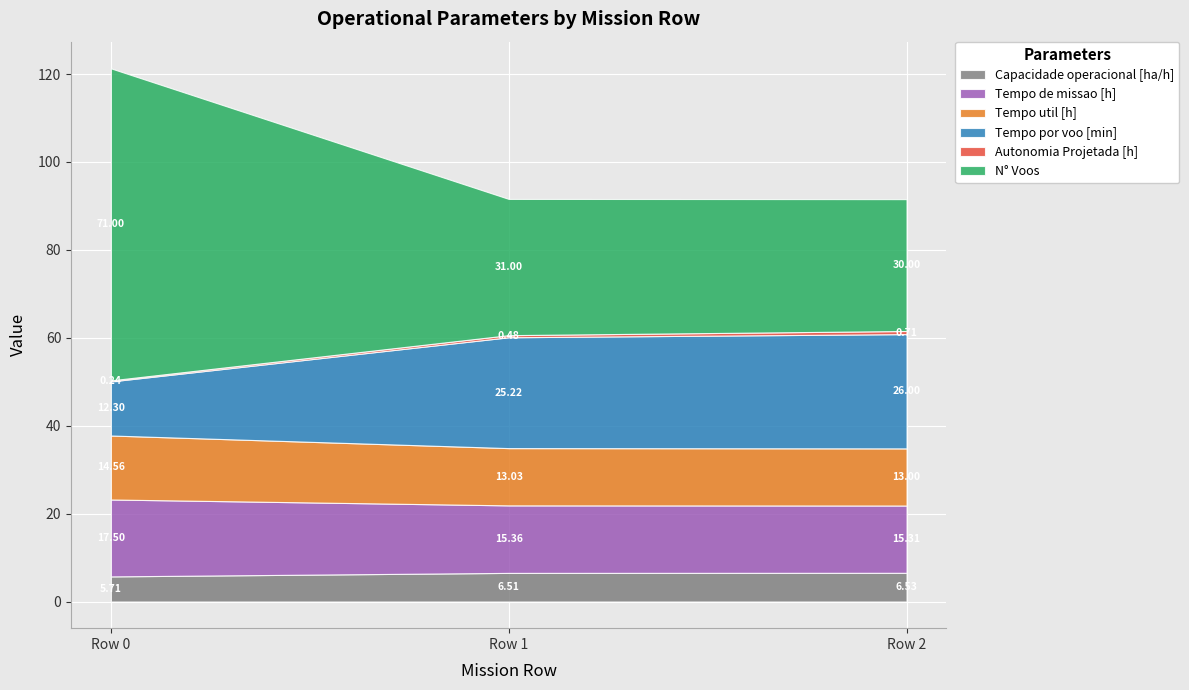

What is the value of the N° Voos point at the 3rd from the left?

30.0